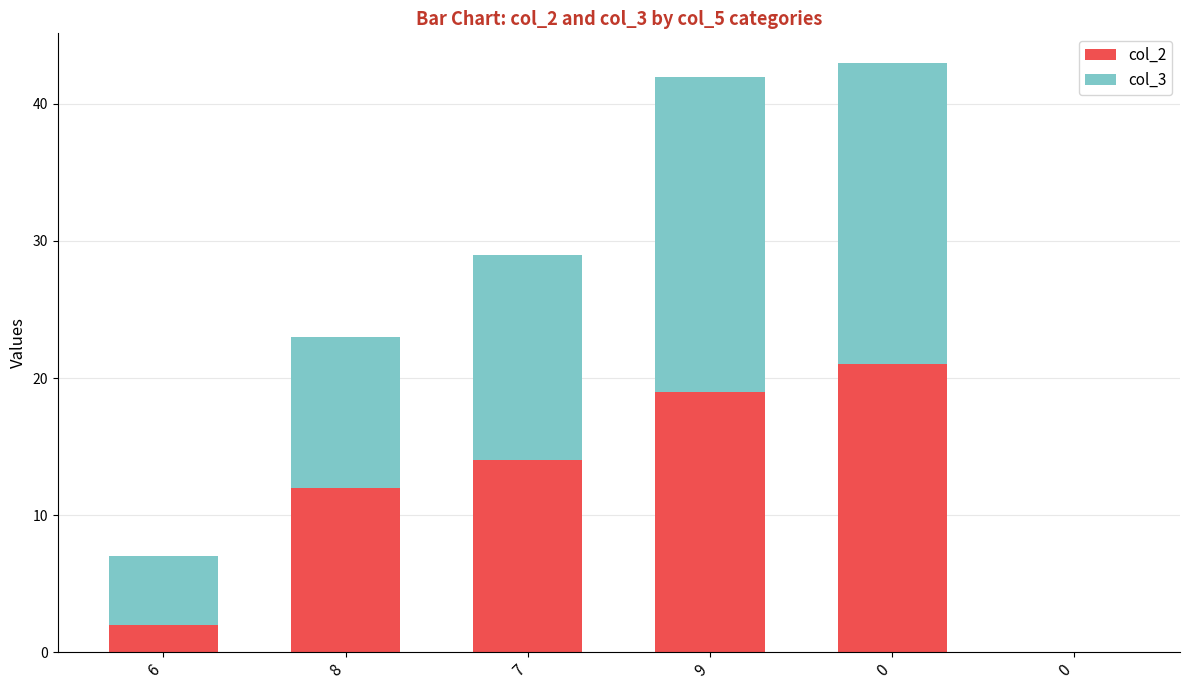

Is it true that col_2 equals 14 at 0?

False